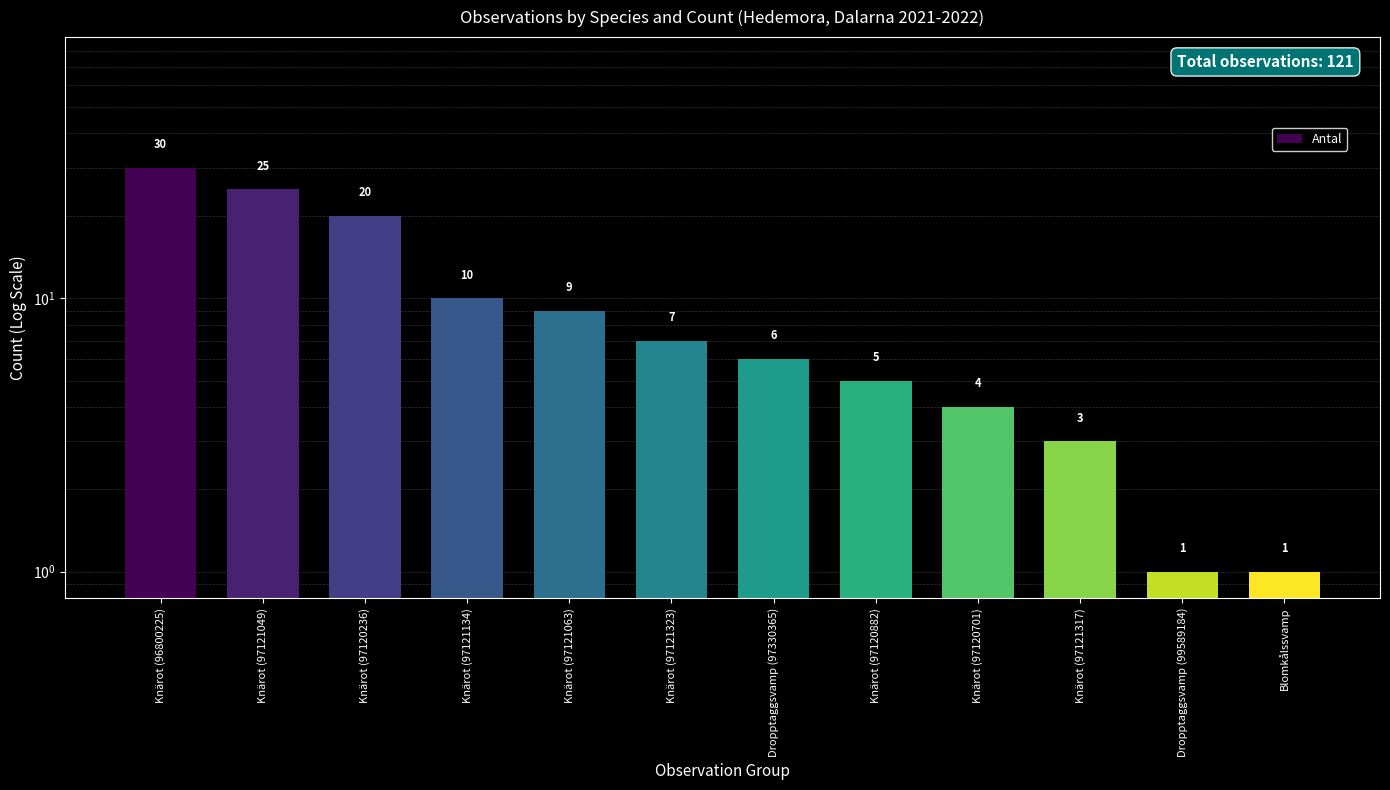

Rank the categories by value from lowest to highest.

Dropptaggsvamp (99589184), Blomkålssvamp, Knärot (97121317), Knärot (97120701), Knärot (97120882), Dropptaggsvamp (97330365), Knärot (97121323), Knärot (97121063), Knärot (97121134), Knärot (97120236), Knärot (97121049), Knärot (96800225)